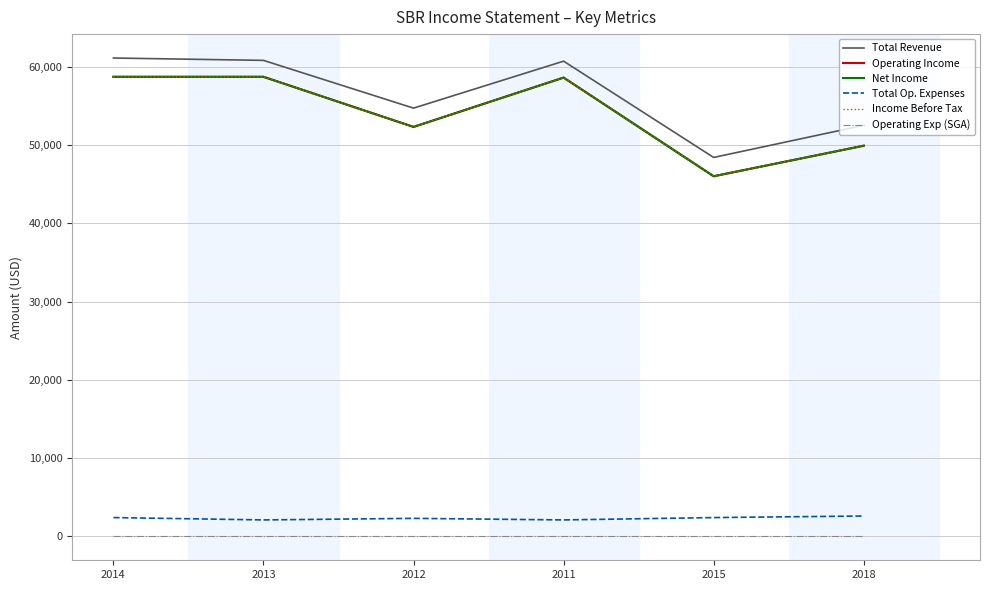

Does the chart have visible grid lines?

Yes